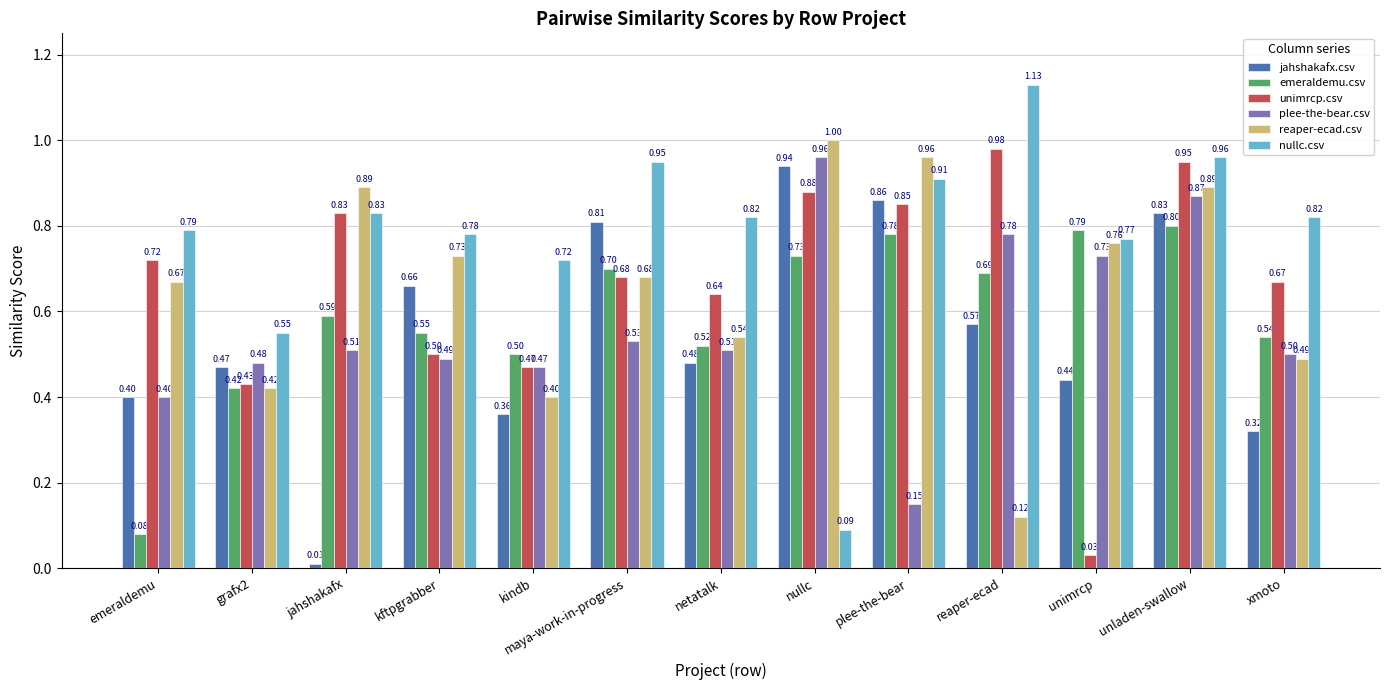

What is the label of the 3rd bar from the left?

jahshakafx